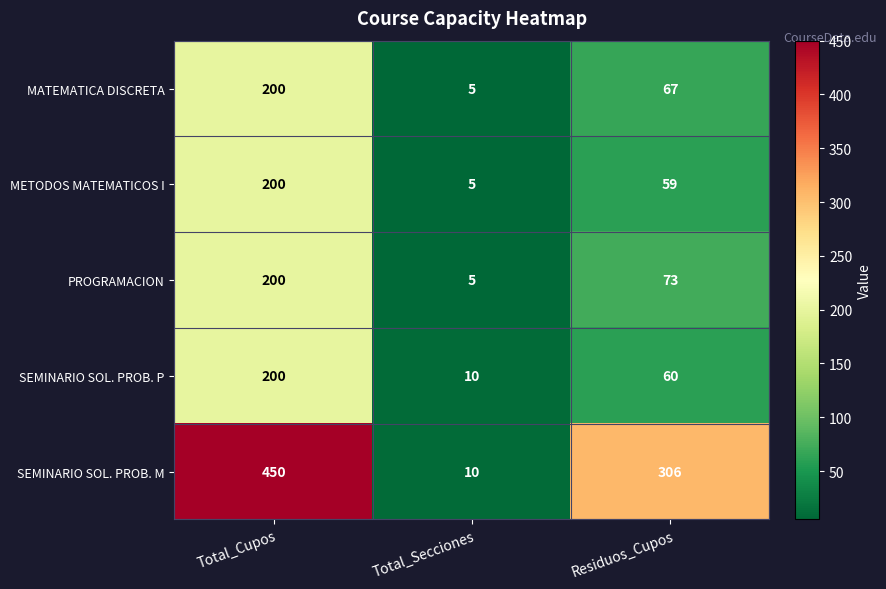

Reading left to right, extract all data points from this chart.

MATEMATICA DISCRETA: Total_Cupos=200	Total_Secciones=5	Residuos_Cupos=67
METODOS MATEMATICOS I: Total_Cupos=200	Total_Secciones=5	Residuos_Cupos=59
PROGRAMACION: Total_Cupos=200	Total_Secciones=5	Residuos_Cupos=73
SEMINARIO SOL. PROB. P: Total_Cupos=200	Total_Secciones=10	Residuos_Cupos=60
SEMINARIO SOL. PROB. M: Total_Cupos=450	Total_Secciones=10	Residuos_Cupos=306